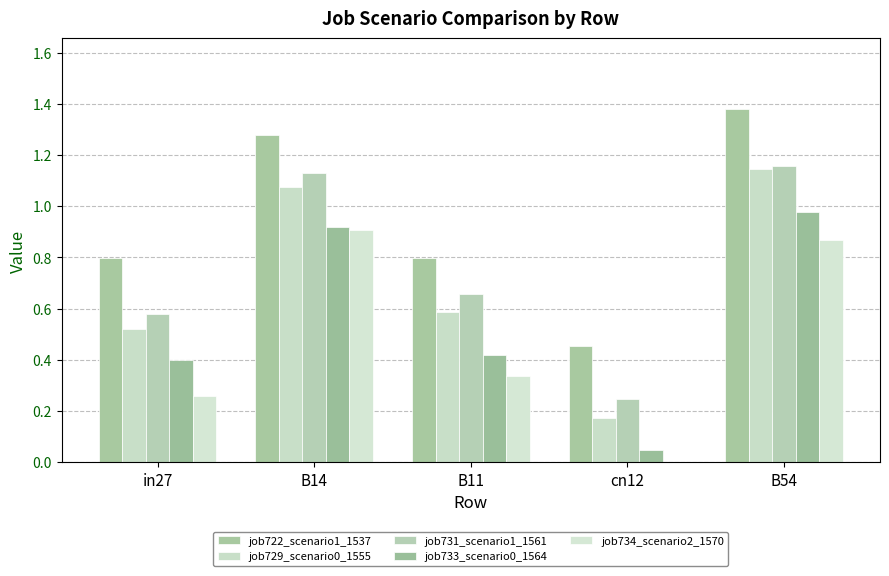

What is the difference between the maximum and minimum values in the job734_scenario2_1570 series?

0.9